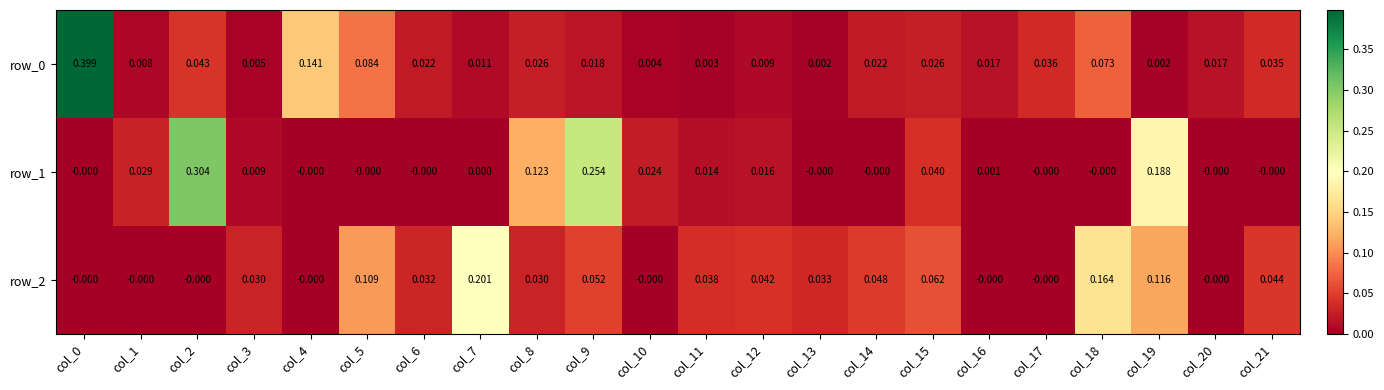

True or false: row_1 has a value of -0.0 at col_20.

True